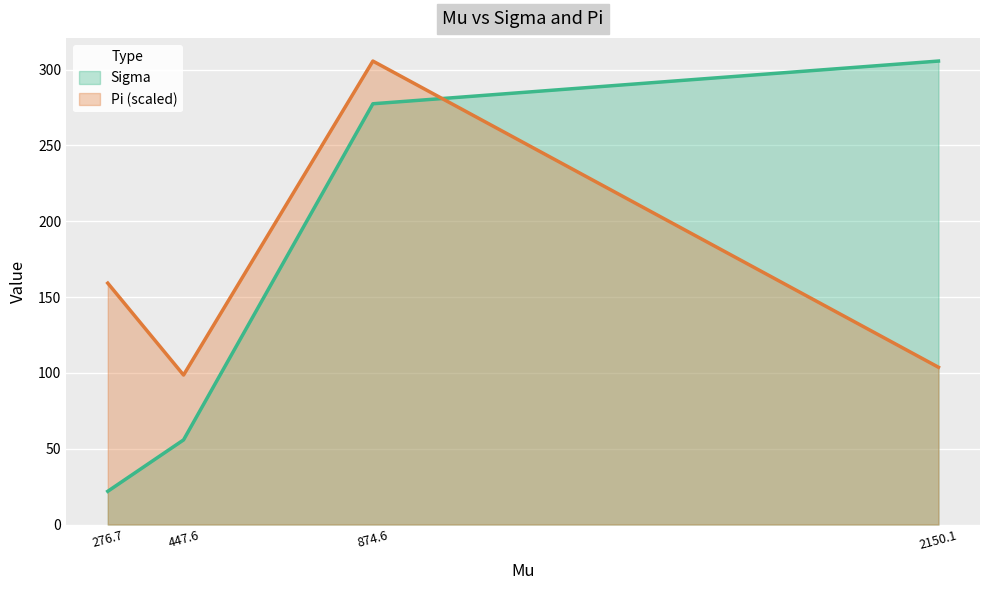

List the series in order of their peak value, lowest first.

Pi, Sigma